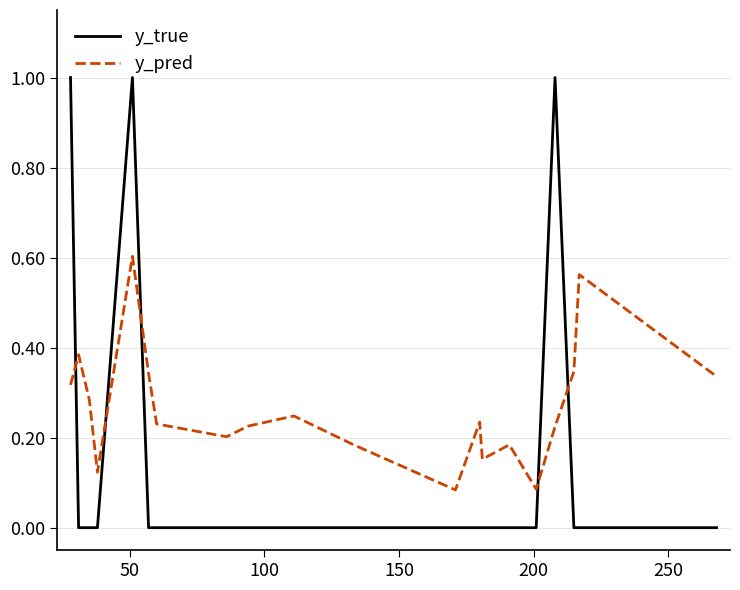

Which series has the largest total across all categories?

y_pred